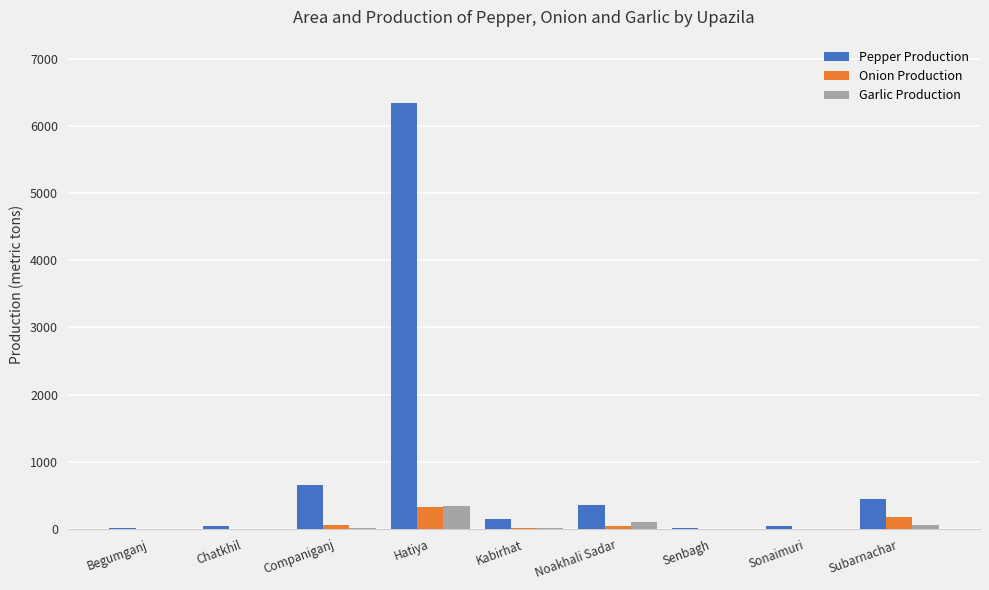

What are all the series names shown in the legend?

Pepper Production, Onion Production, Garlic Production